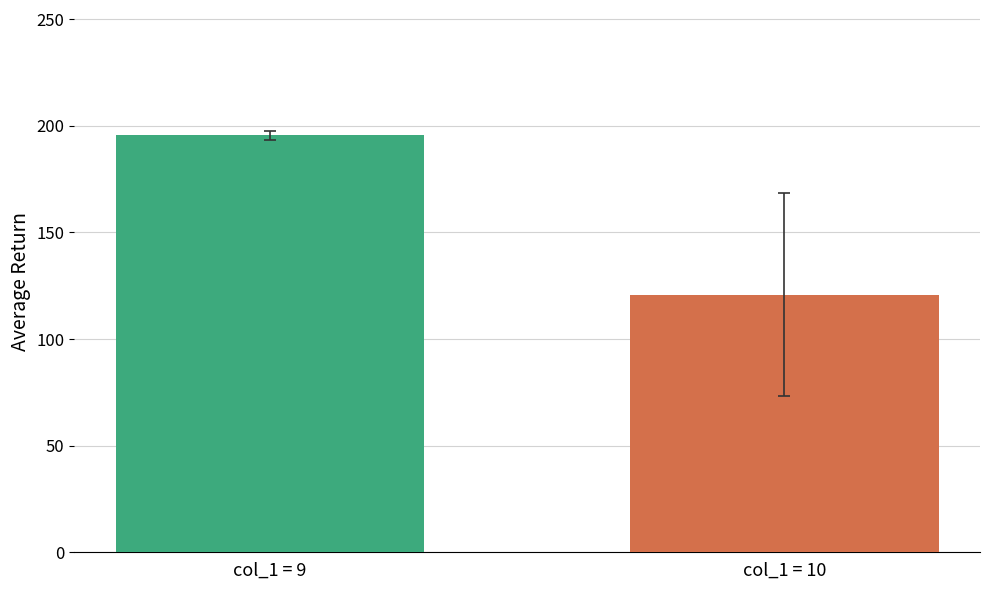

Count the number of categories in the chart.

2